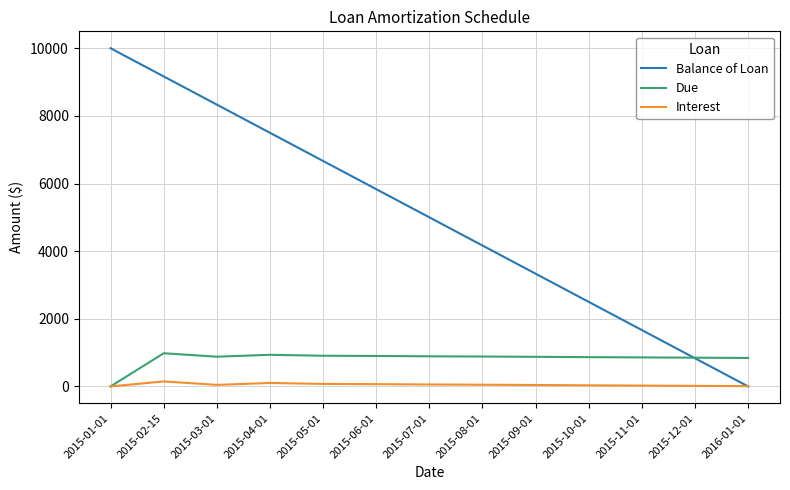

What position from the left is 2015-12-01?

12